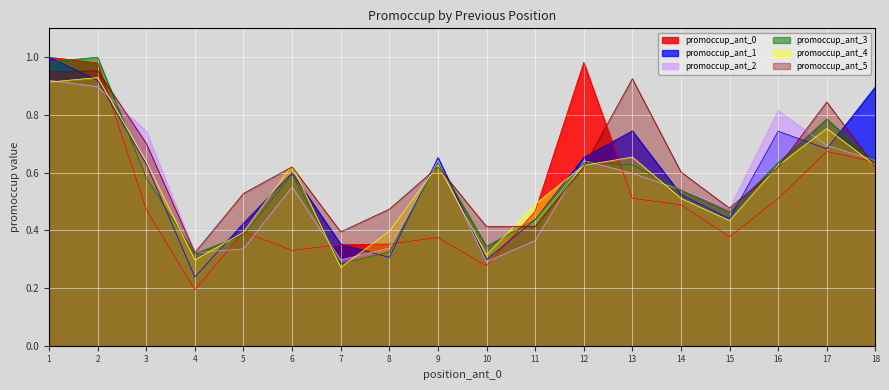

What is the value of the promoccup_ant_5 point at the 10th from the left?

0.4